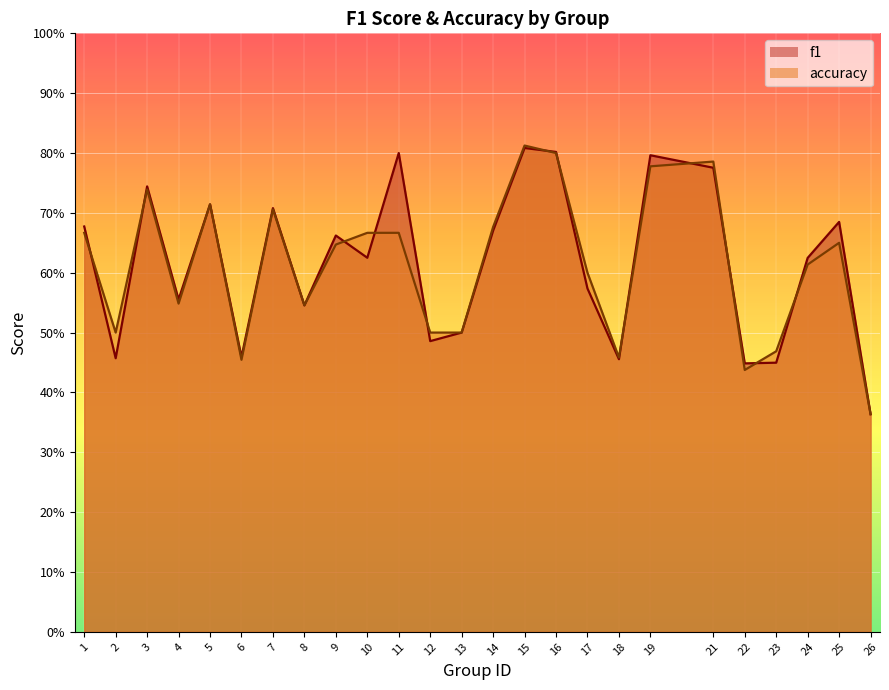

At which label does f1 reach its peak?

15